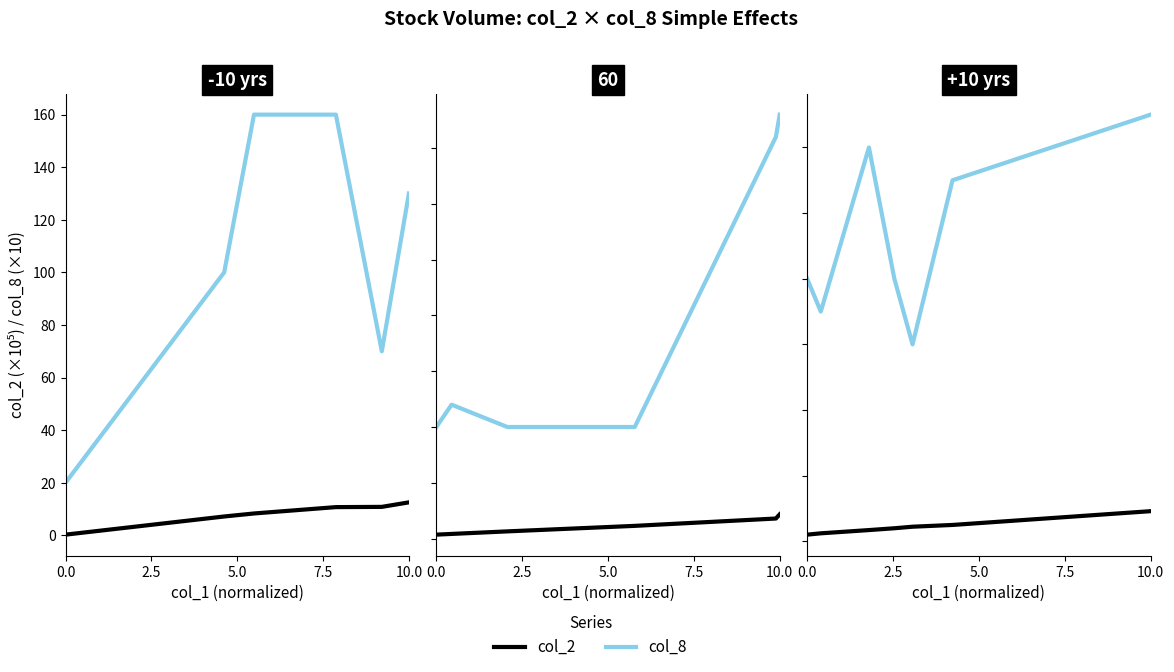

What are all the series names shown in the legend?

col_2, col_8